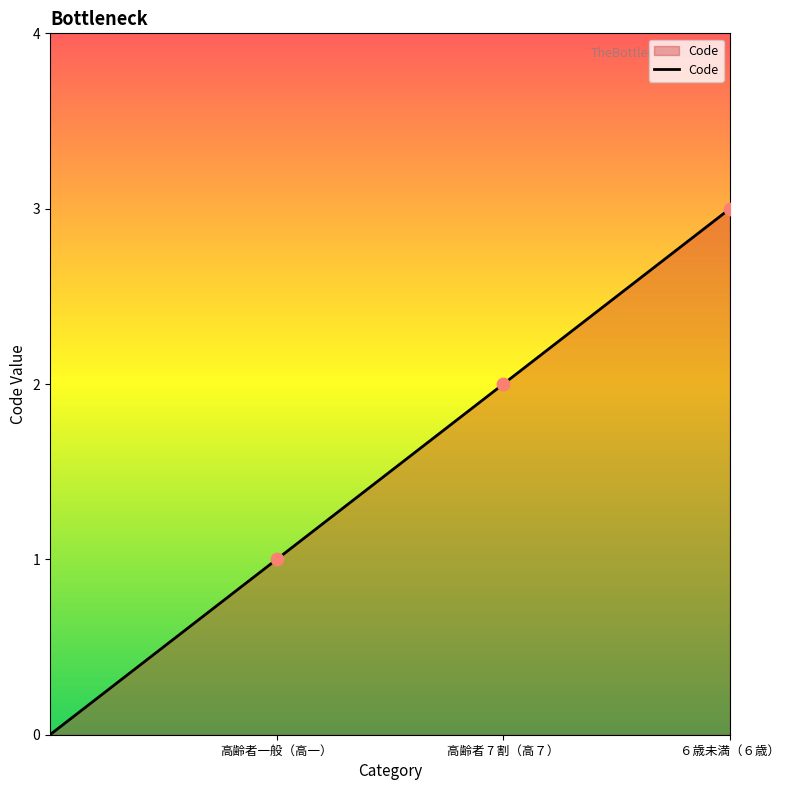

Between ６歳未満（６歳） and 高齢者一般（高一）, which is larger?

６歳未満（６歳）